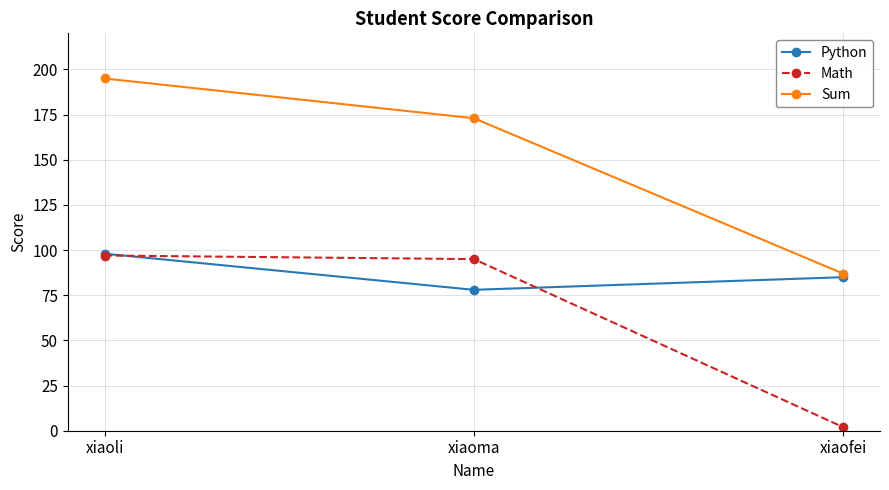

At how many categories does at least one series exceed 37?

3